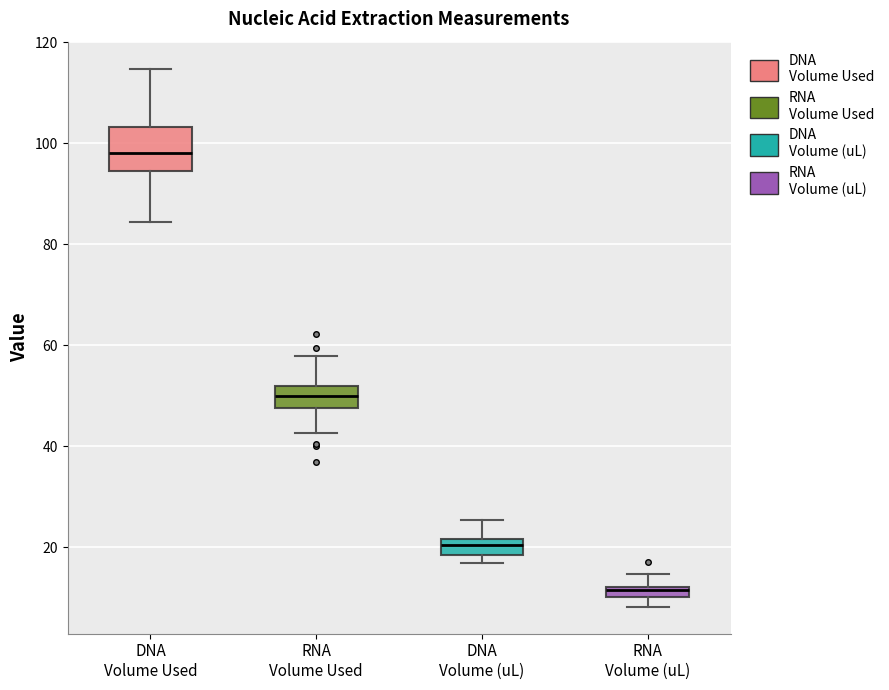

Where is the upper edge of the box for DNA Volume (uL) on the y-axis? The values are not printed on the chart, so give them approximately, as read against the axis.

22